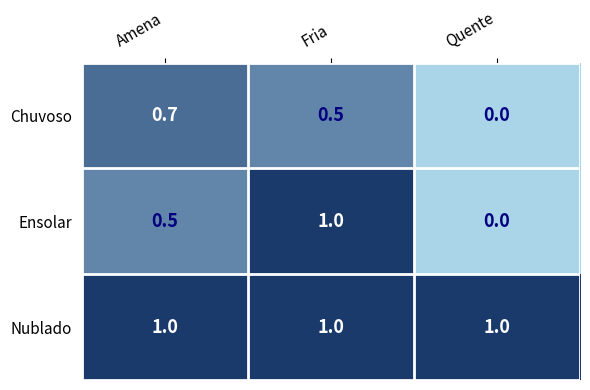

At which label is Chuvoso closest to 0?

Quente